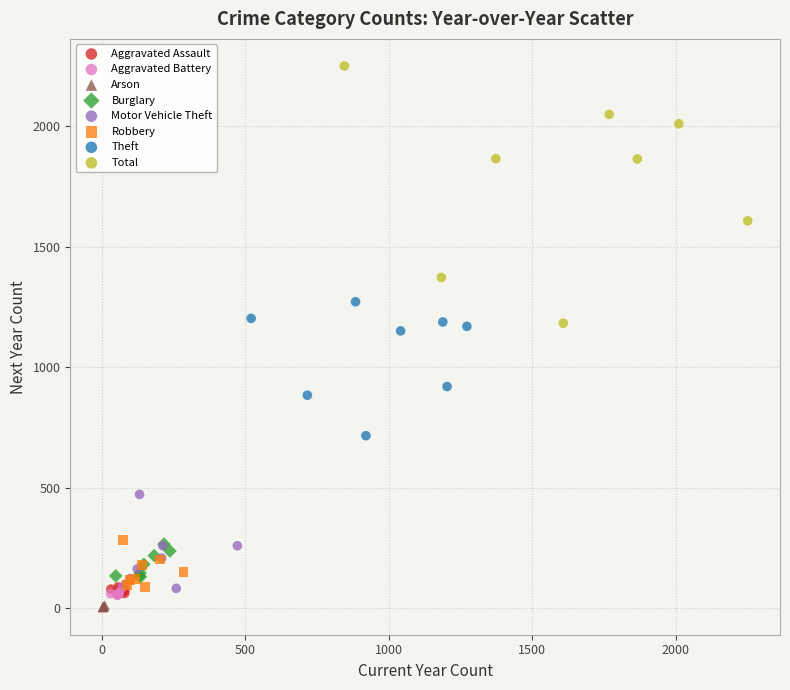

Which series has the widest spread of Y values?

Total